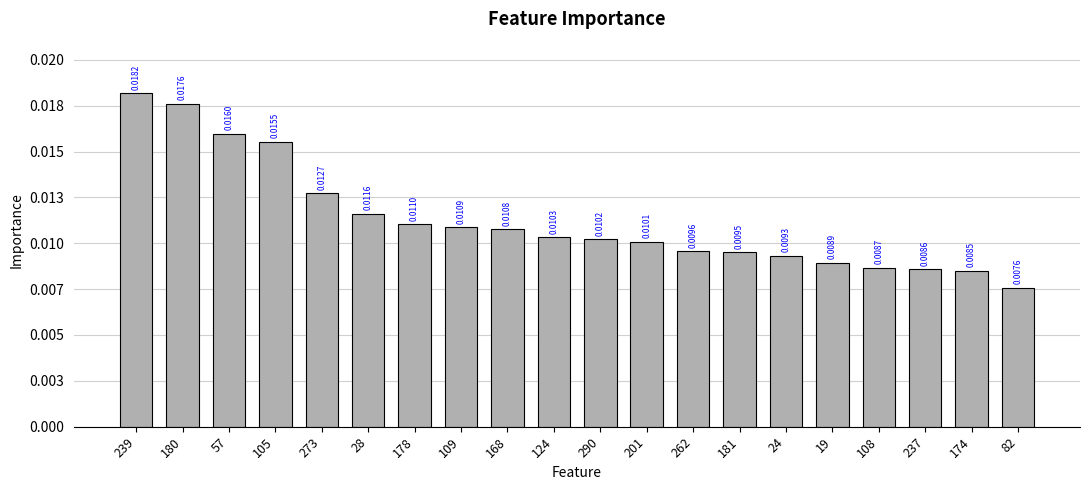

Are the bars horizontal?

No